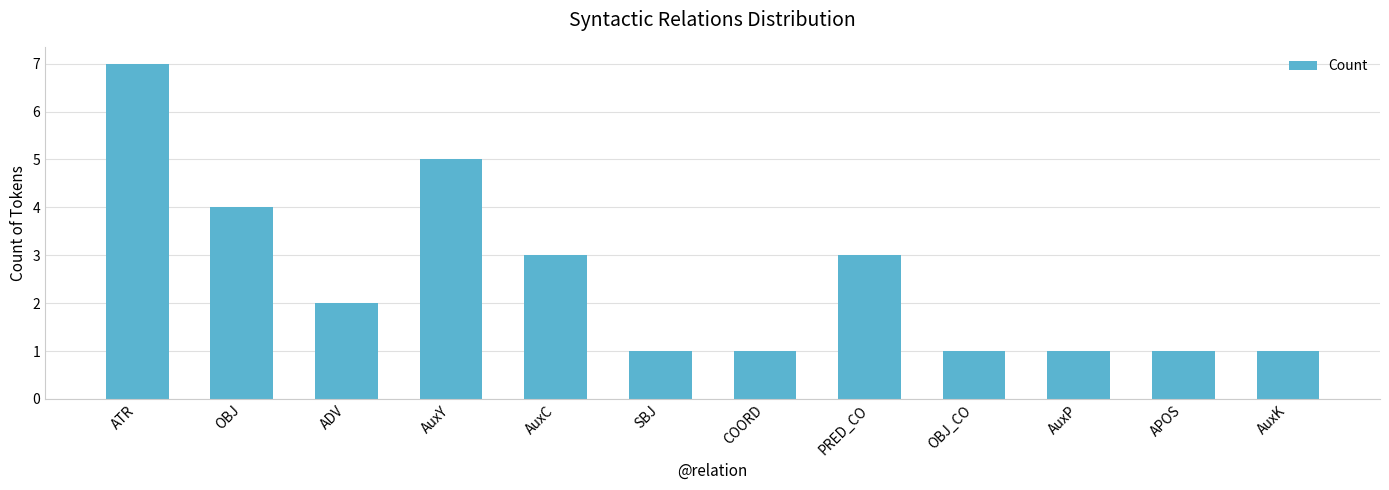

What is the difference between the values at APOS and AuxC?

2